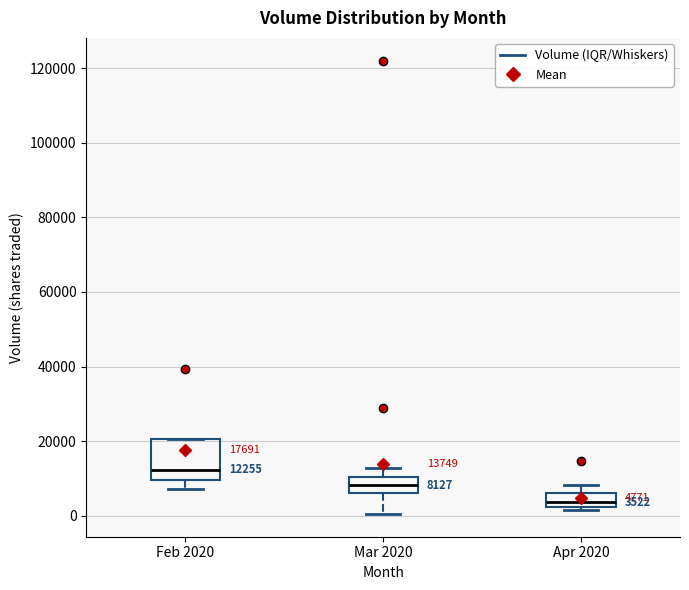

Which box is the tallest, from its lower edge to its upper edge?

Feb 2020